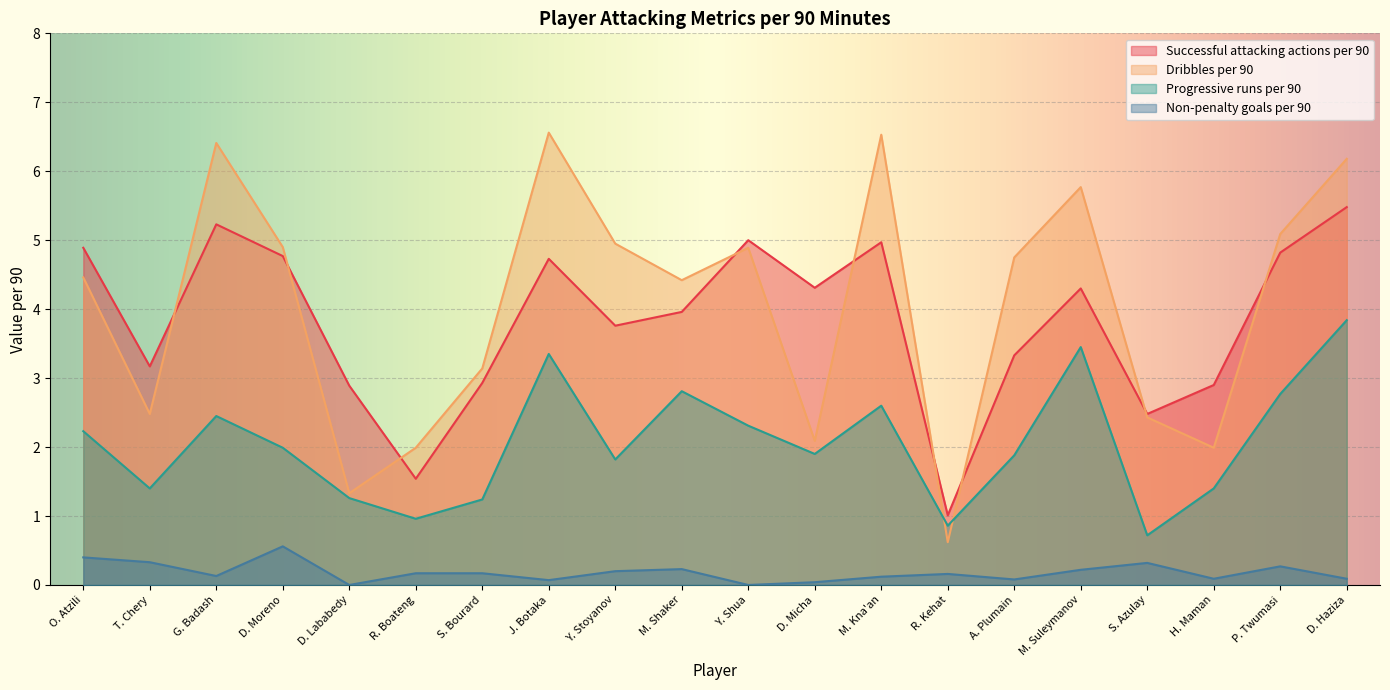

What is the label of the 14th point from the right?

S. Bourard